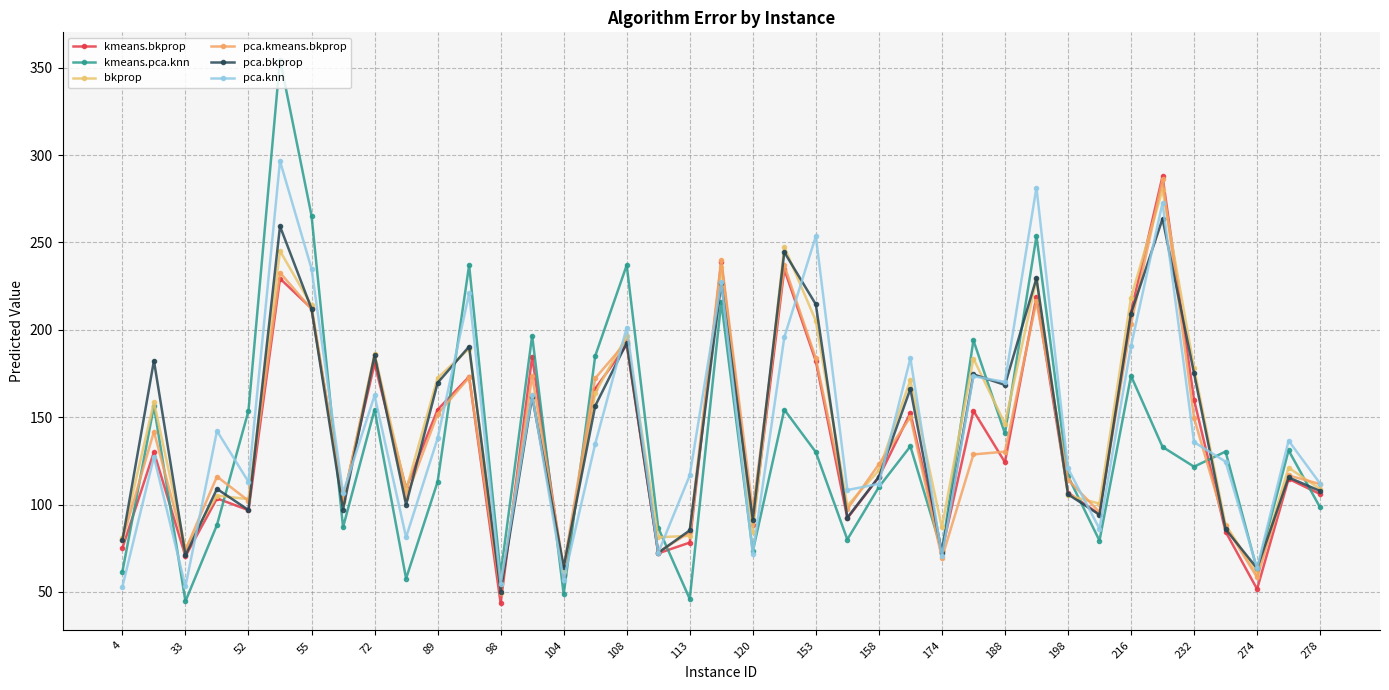

At which category does kmeans.bkprop reach its first local valley?

33